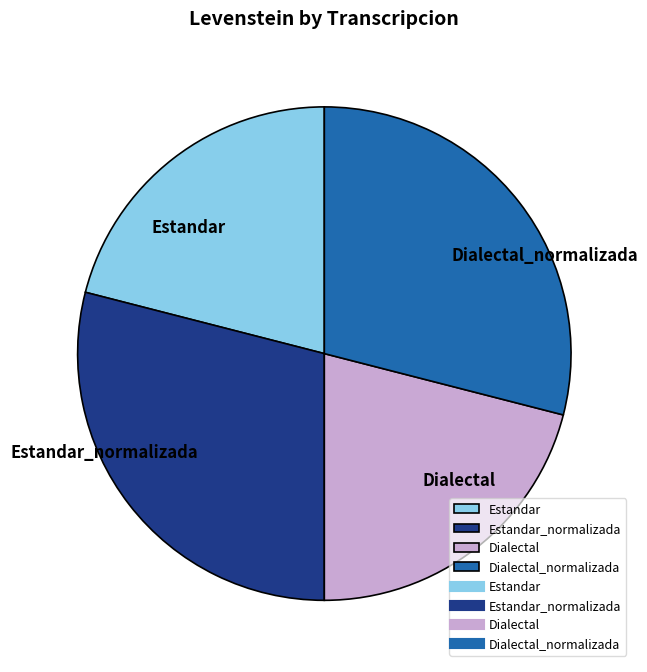

Is Dialectal the majority of the pie?

No